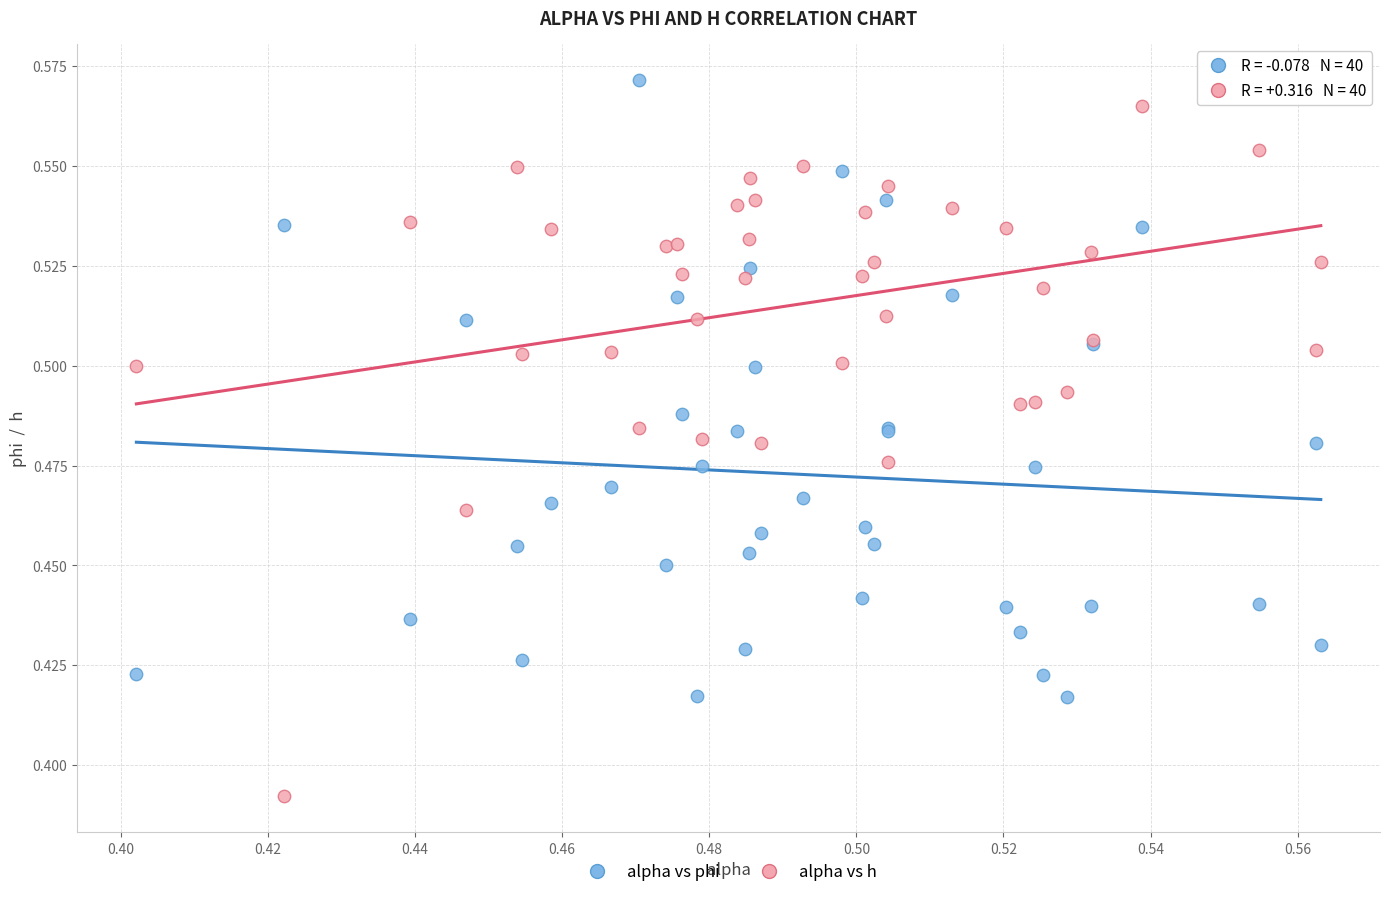

Which series has the largest Y range (max minus min)?

alpha vs h